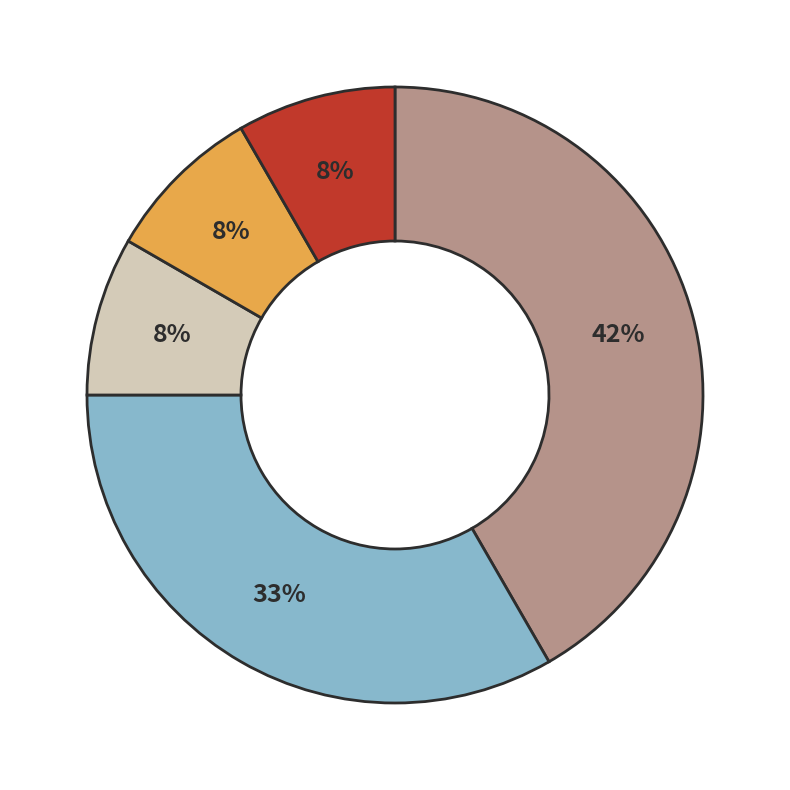

Is there a majority slice in this chart?

No